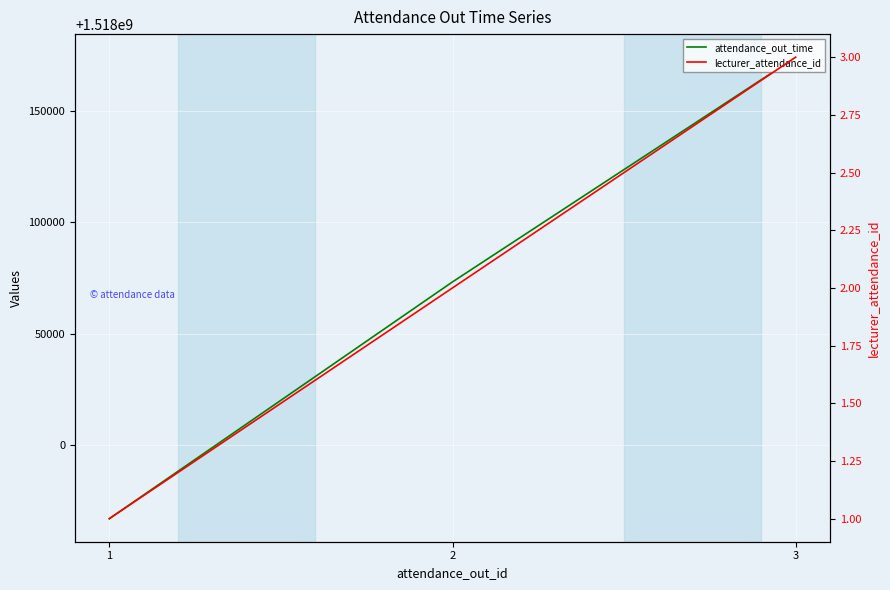

What is the minimum value shown in the chart?

1